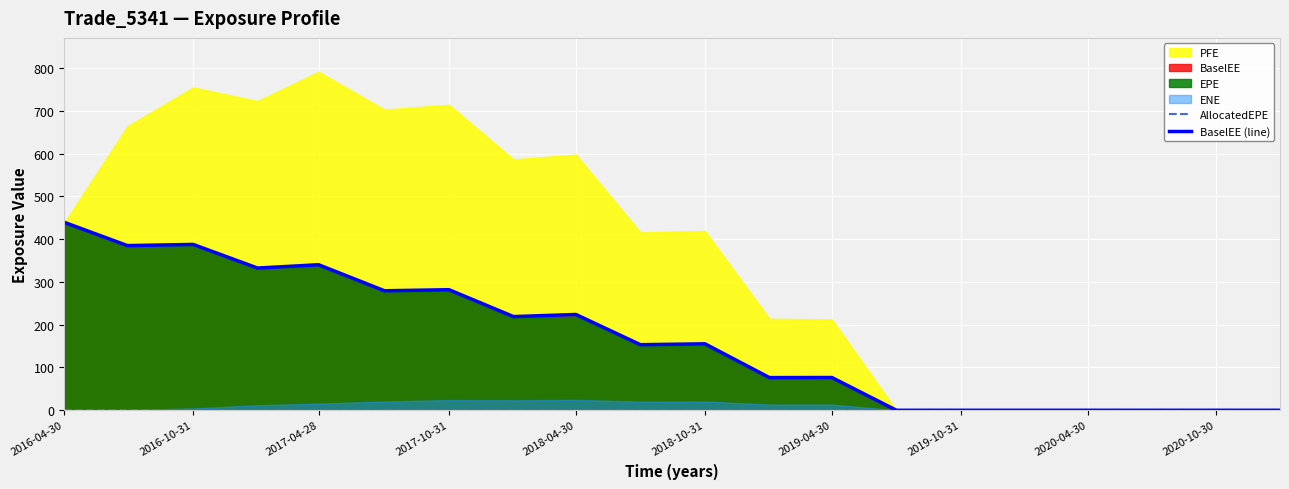

At which category does BaselEE (line) reach its first local peak?

2016-10-31